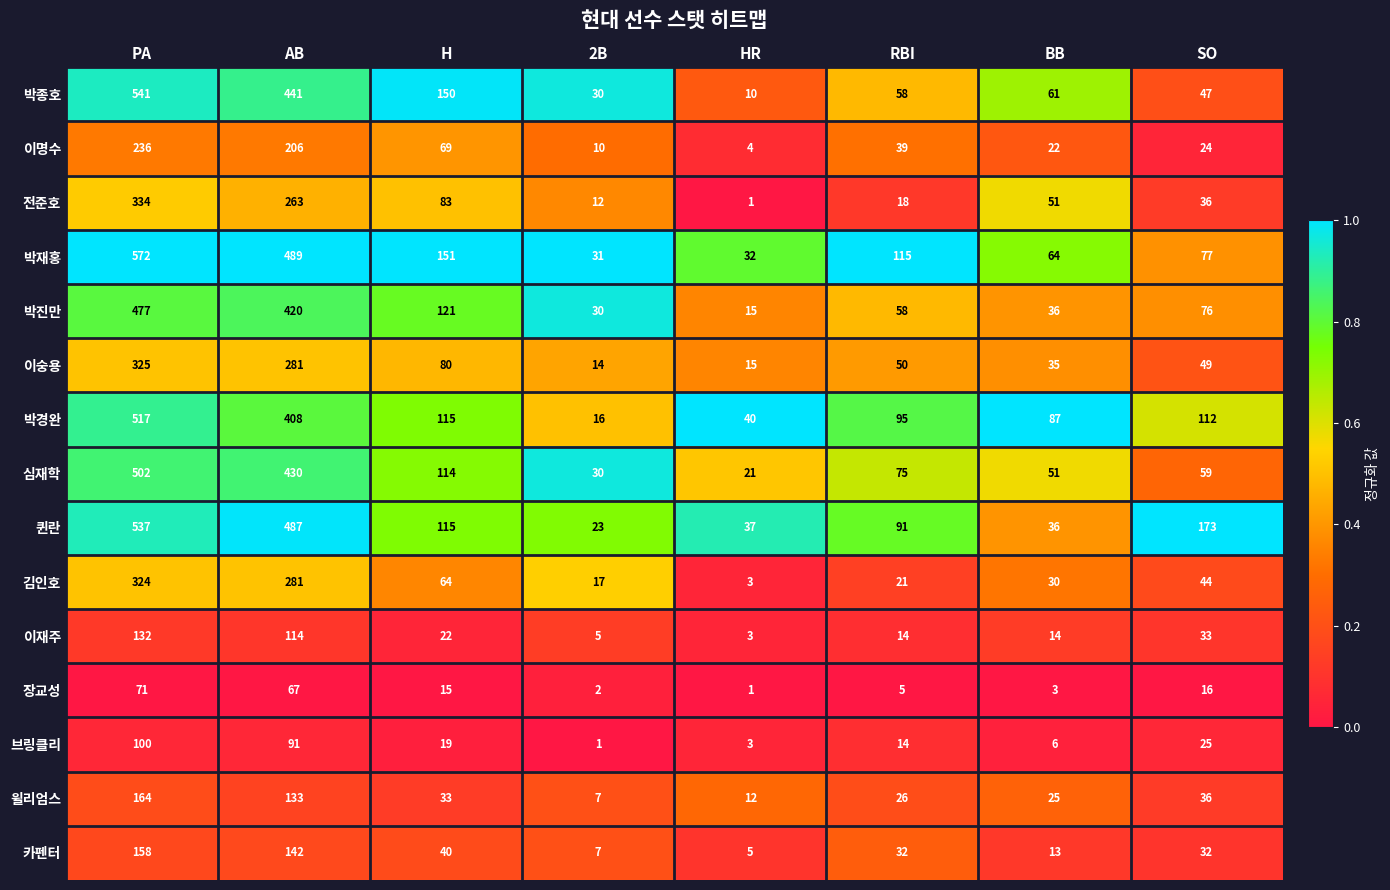

Which category has the highest value in the 퀸란 series?

PA